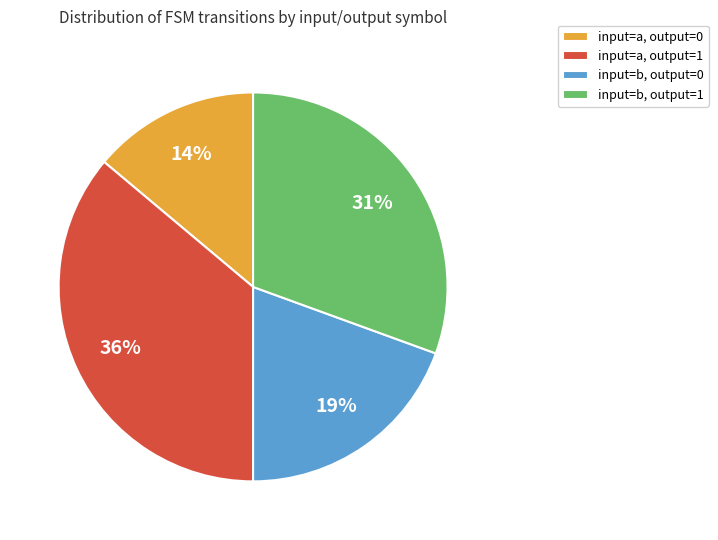

To the nearest percent, what is the difference between the input=b, output=1 and input=a, output=0 slice percentages?

17%